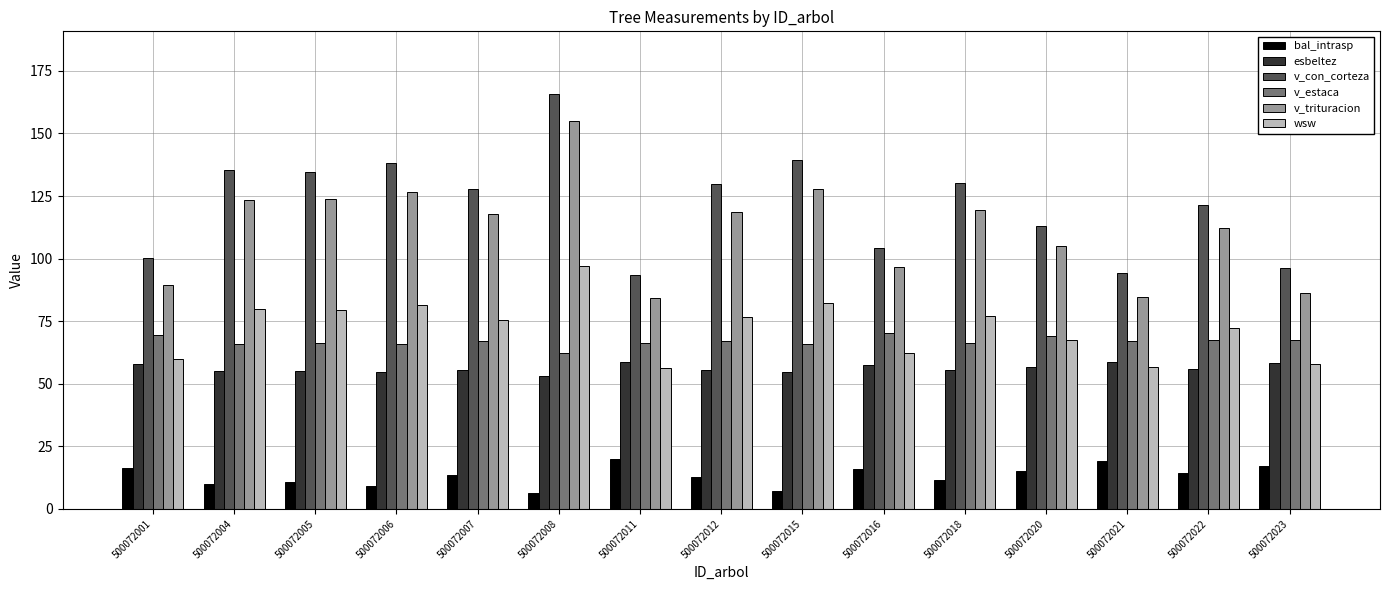

Rank the series by their maximum value, from lowest to highest.

bal_intrasp, esbeltez, v_estaca, wsw, v_trituracion, v_con_corteza